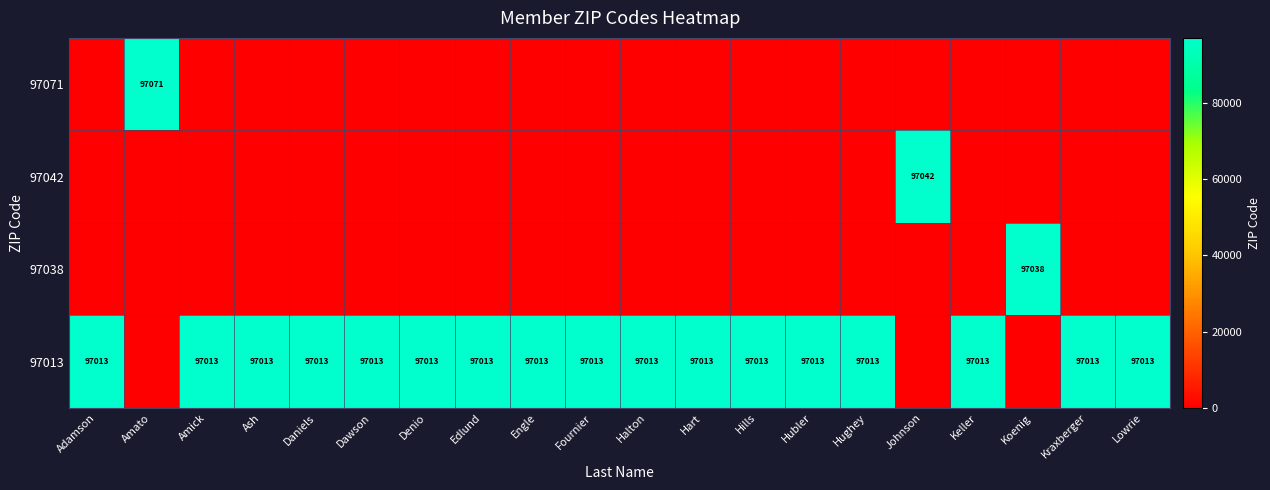

Reading left to right, what are all the values shown in this chart?

row_0: 0	97071	0	0	0	0	0	0	0	0	0	0	0	0	0	0	0	0	0	0
row_1: 0	0	0	0	0	0	0	0	0	0	0	0	0	0	0	97042	0	0	0	0
row_2: 0	0	0	0	0	0	0	0	0	0	0	0	0	0	0	0	0	97038	0	0
row_3: 97013	0	97013	97013	97013	97013	97013	97013	97013	97013	97013	97013	97013	97013	97013	0	97013	0	97013	97013